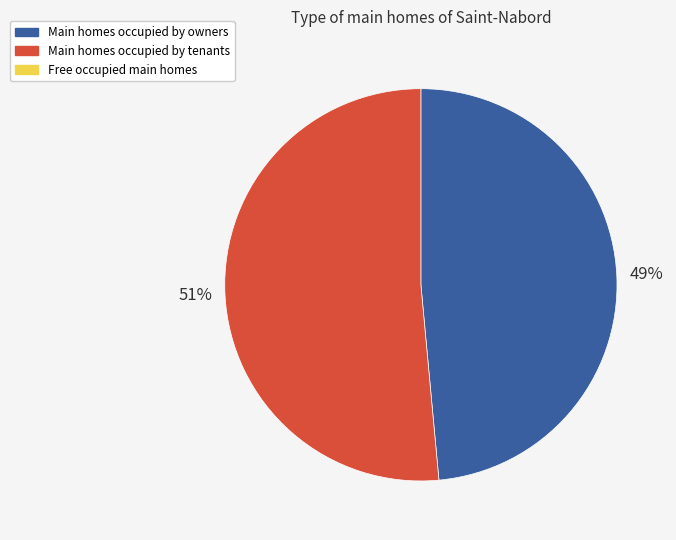

To the nearest percent, what is the average slice percentage?

50%